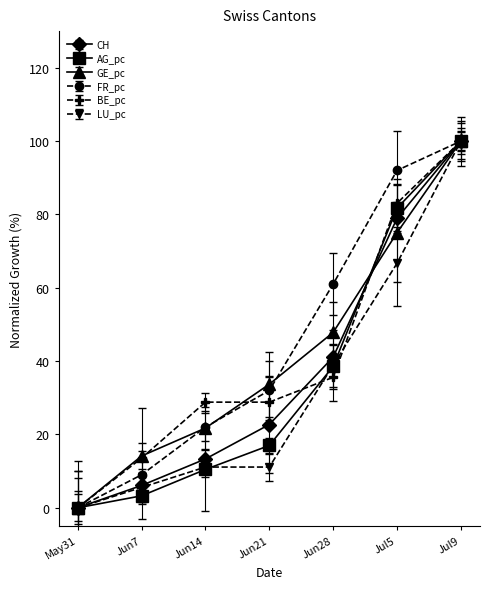

What is the average value of the AG_pc series?

35.9